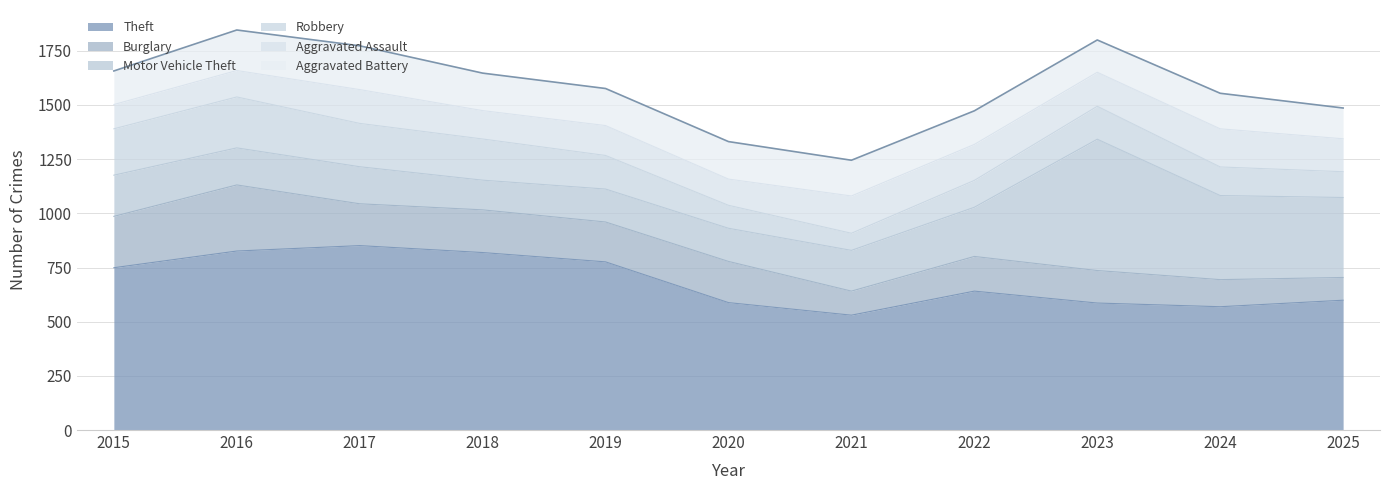

List the labels in order of Aggravated Battery value, largest first.

2017, 2016, 2018, 2020, 2019, 2021, 2024, 2015, 2022, 2023, 2025